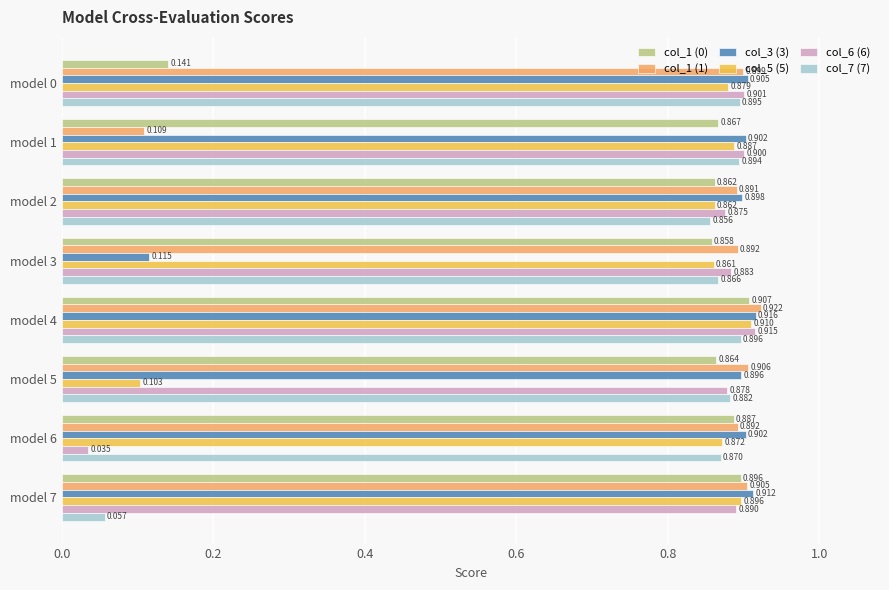

Is the value of col_1 (0) at model 1 greater than the value of col_7 (7) at model 2?

Yes